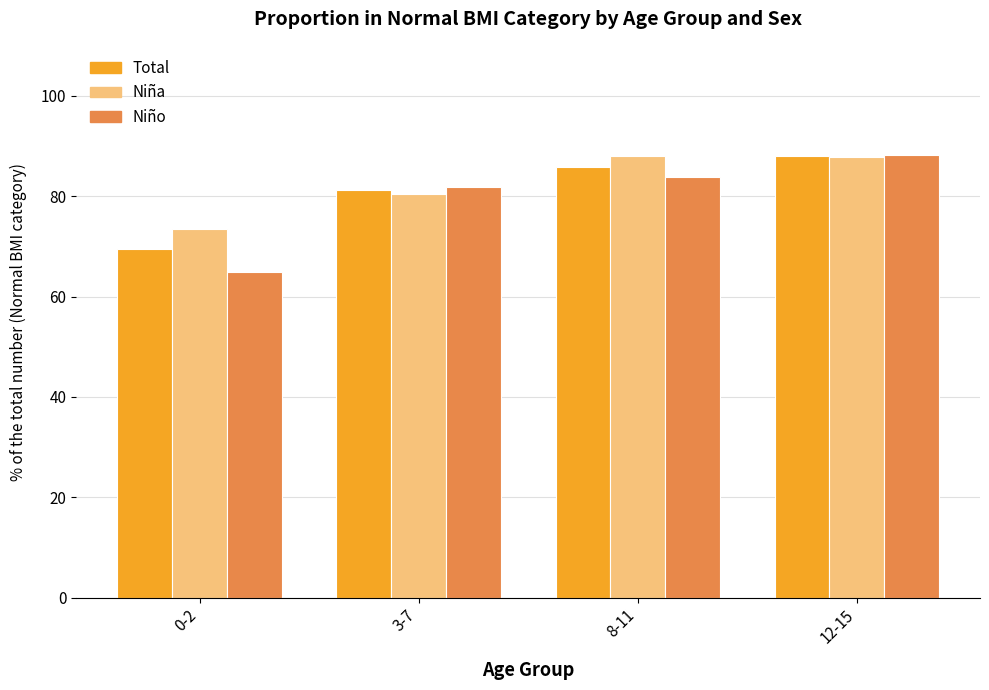

What is the value of the Niña bar at the 1st from the left?

73.4